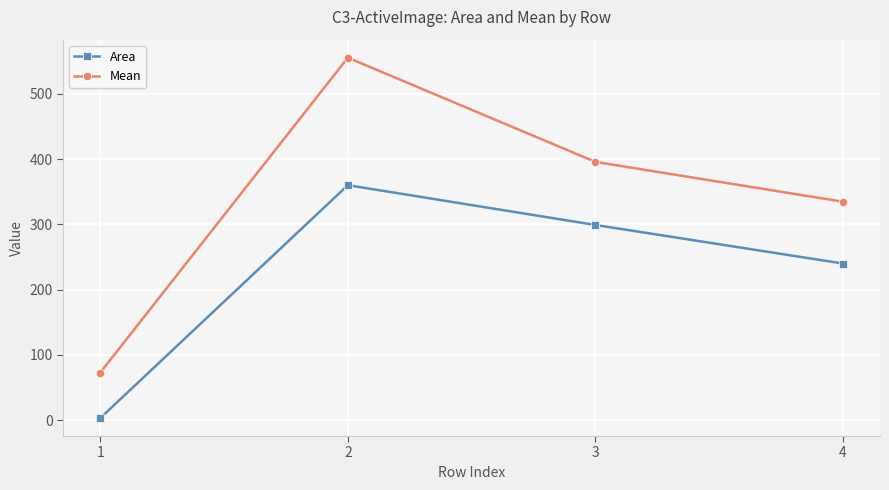

Reading left to right, list all the values displayed in this chart.

Area: 3.2	360.1	299.1	240.0
Mean: 72.9	555.5	395.8	334.7